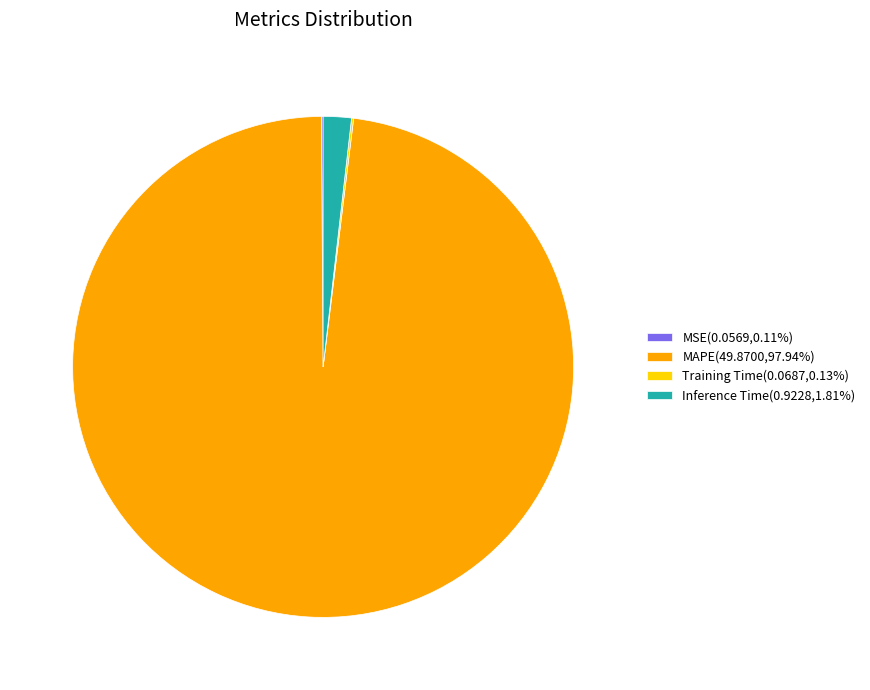

What is the majority slice?

MAPE